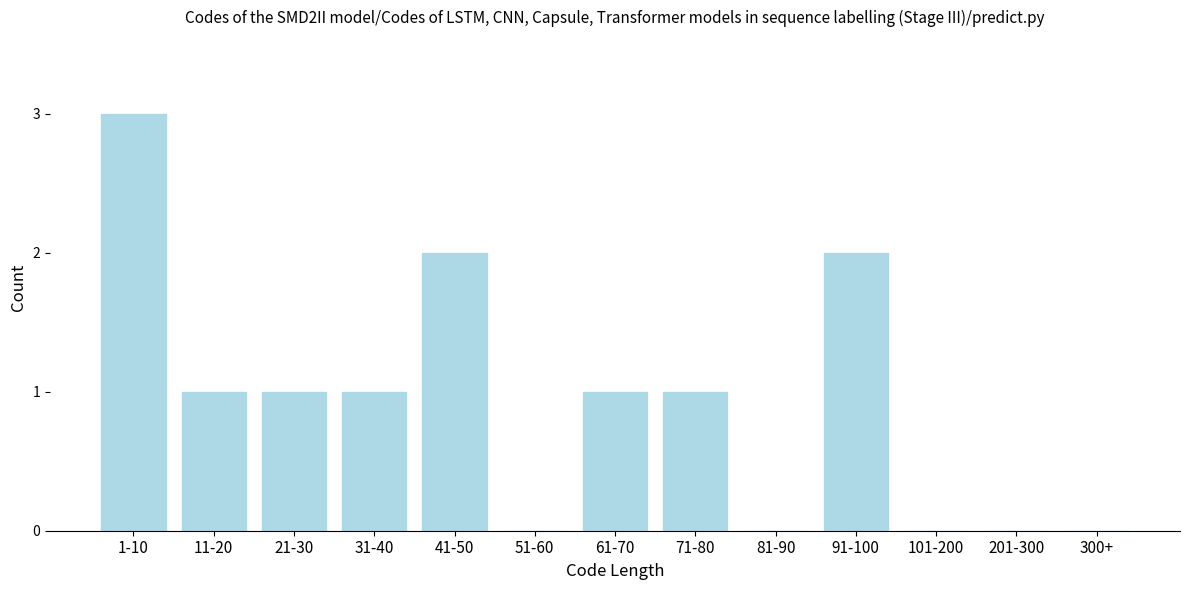

Reading left to right, list all the values displayed in this chart.

1-10=3	11-20=1	21-30=1	31-40=1	41-50=2	51-60=0	61-70=1	71-80=1	81-90=0	91-100=2	101-200=0	201-300=0	300+=0